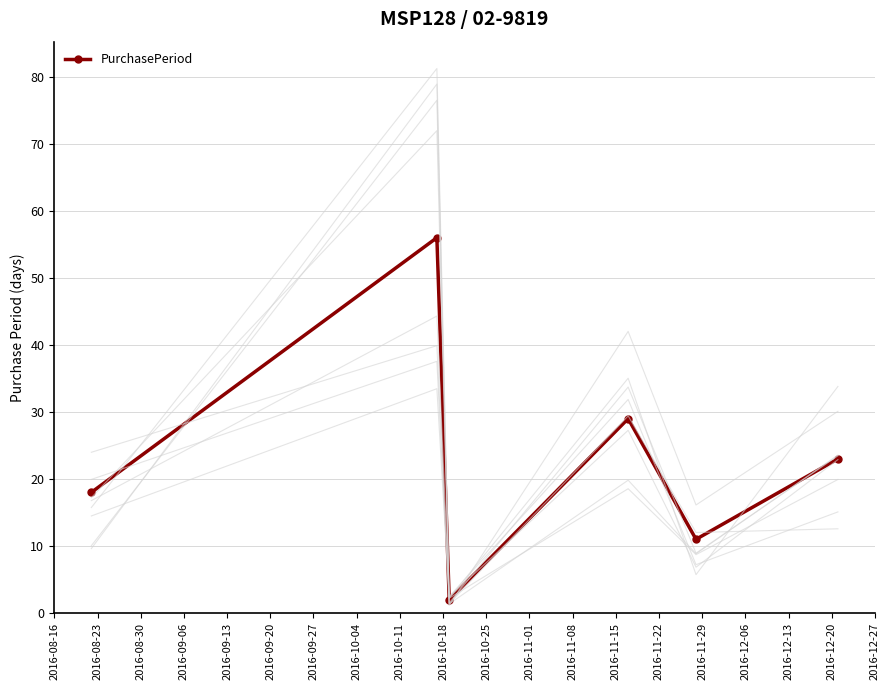

What is the sum of all values?

139